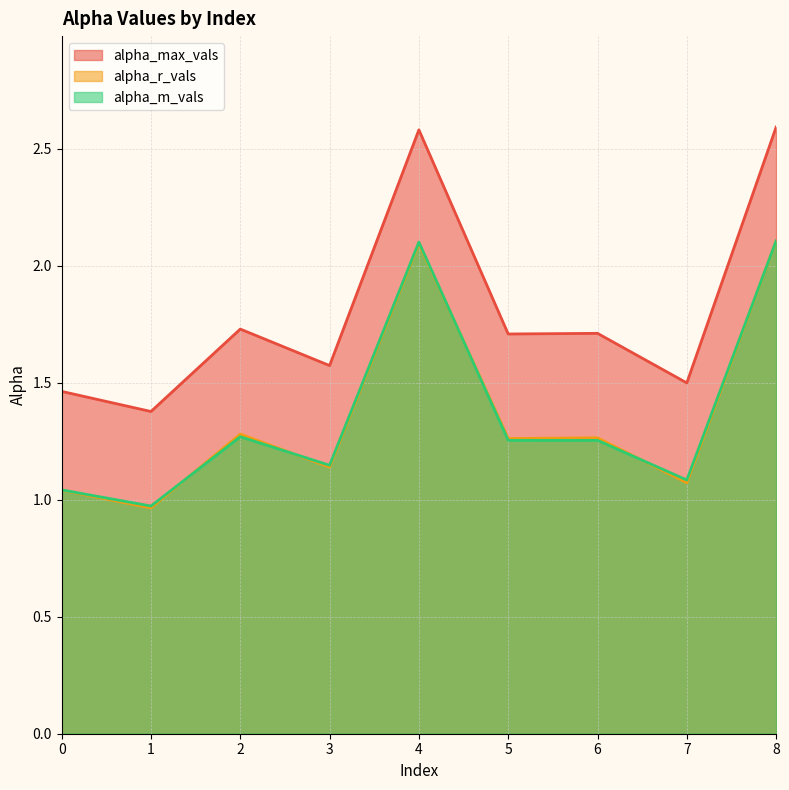

What is the value of the alpha_max_vals point at the 8th from the left?

1.5